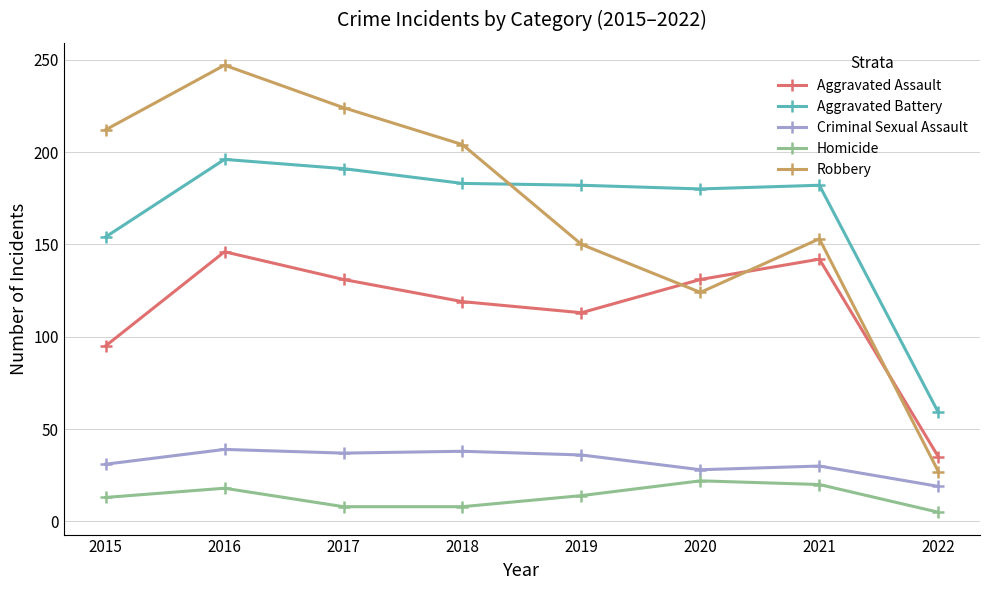

What is the sum of all Criminal Sexual Assault values?

258